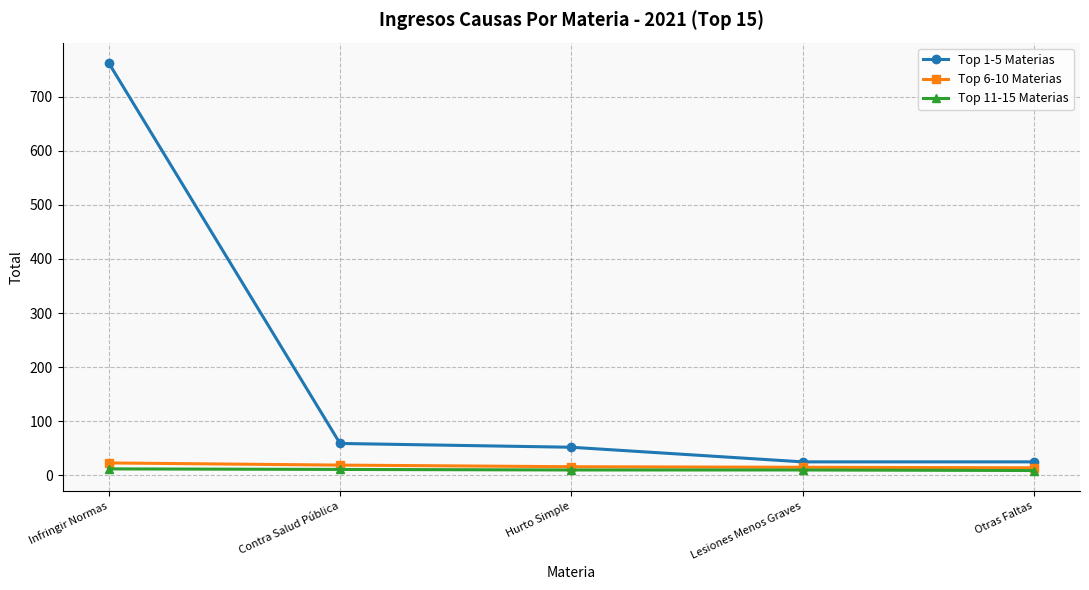

What is the sum of the Top 1-5 Materias values at Hurto Simple and Infringir Normas?

814